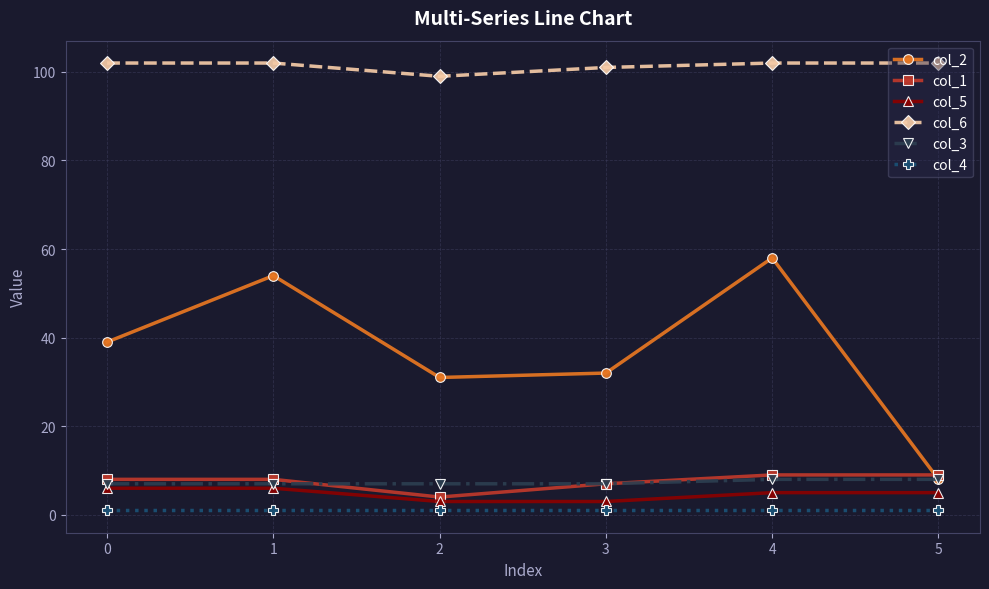

Which category has the highest value in the col_2 series?

4